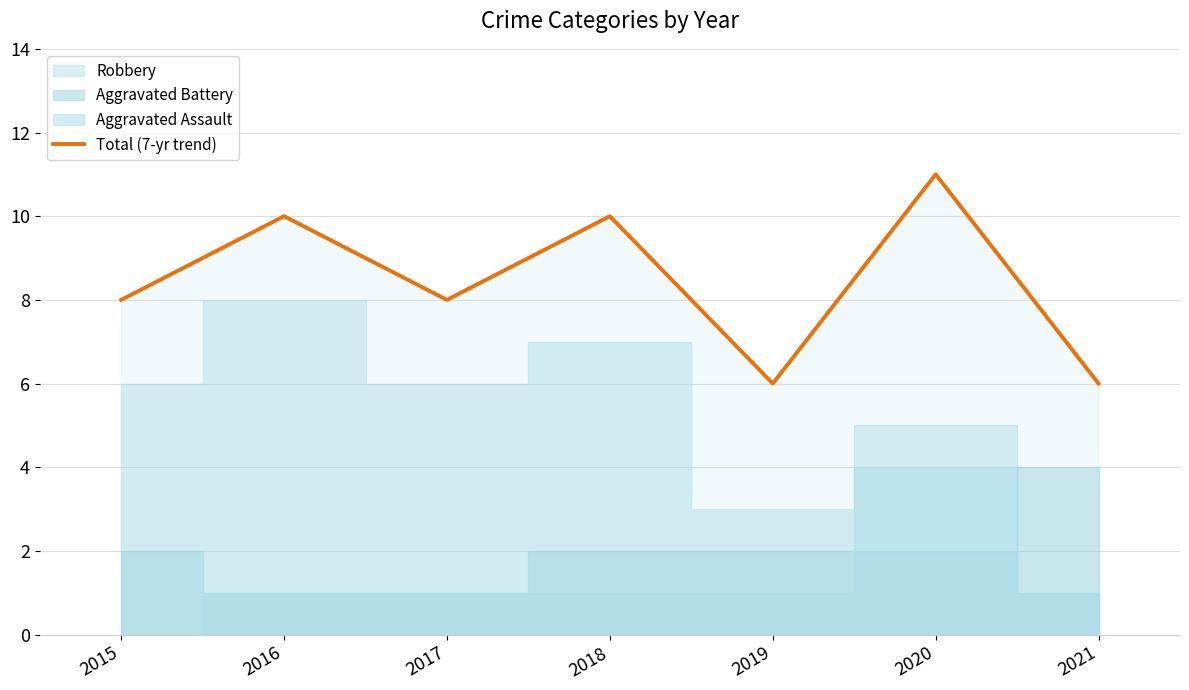

Read the value at 2021.

6